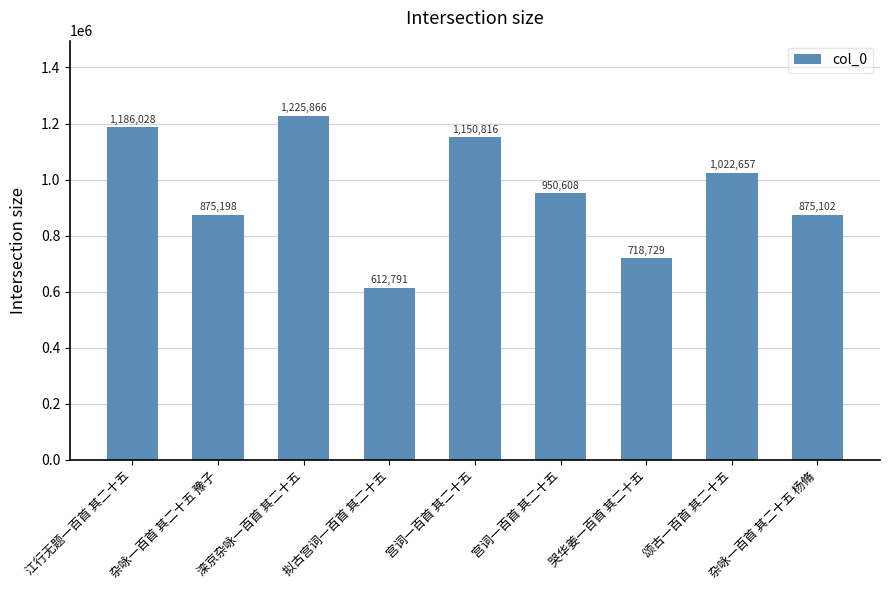

Reading left to right, extract all data points from this chart.

1186028	875198	1225866	612791	1150816	950608	718729	1022657	875102